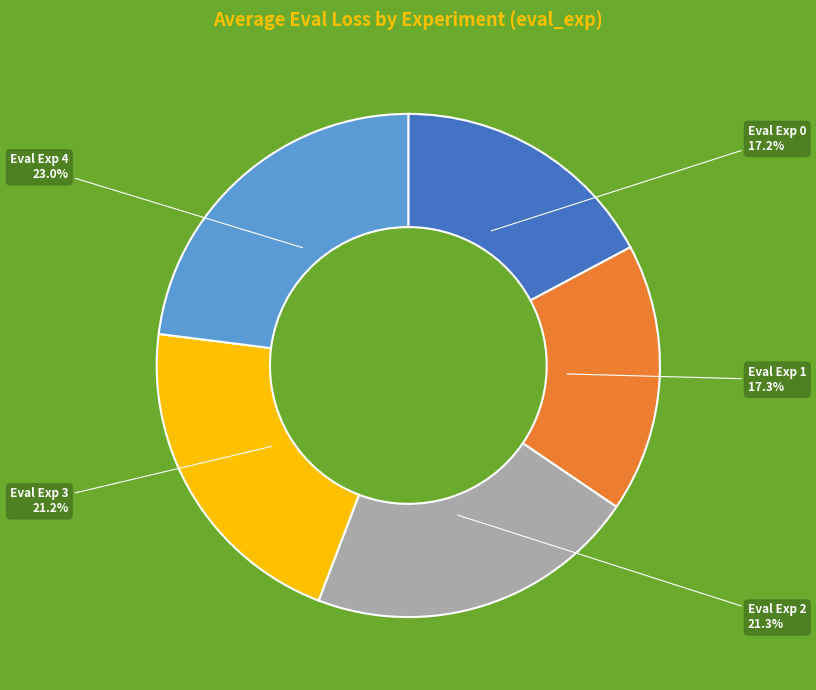

Which category has the biggest portion of the pie?

Eval Exp 4